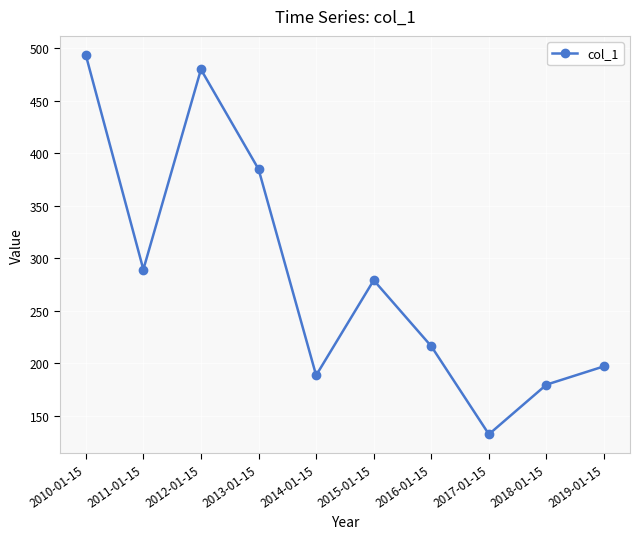

What is the minimum value shown in the chart?

132.5